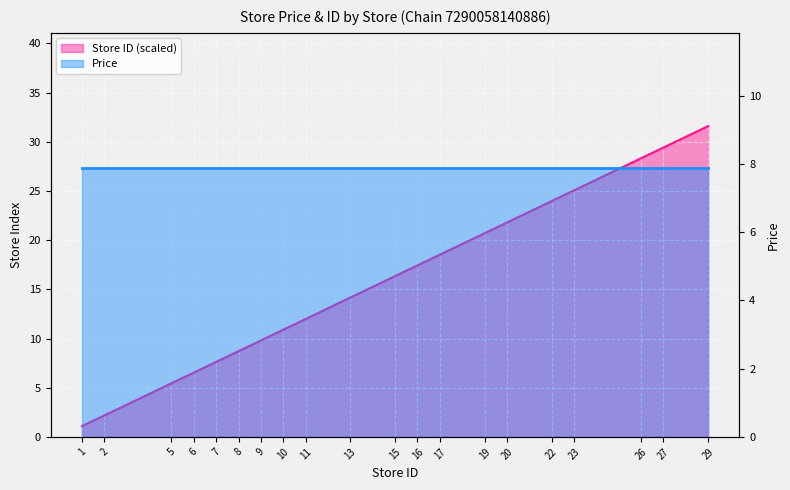

What is the maximum value shown in the chart?

31.6